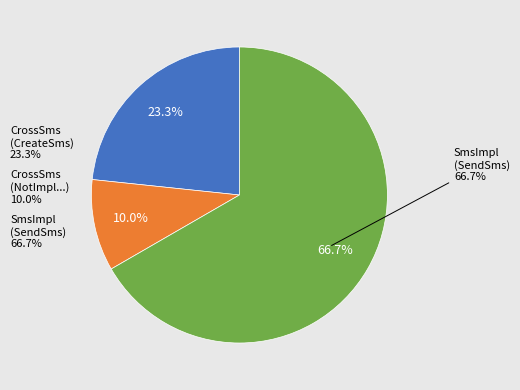

To the nearest percent, what is the difference between the SmsImplementation (SendSms) and CrossSms (NotImplementedInReferenceAssembly) slice percentages?

57%